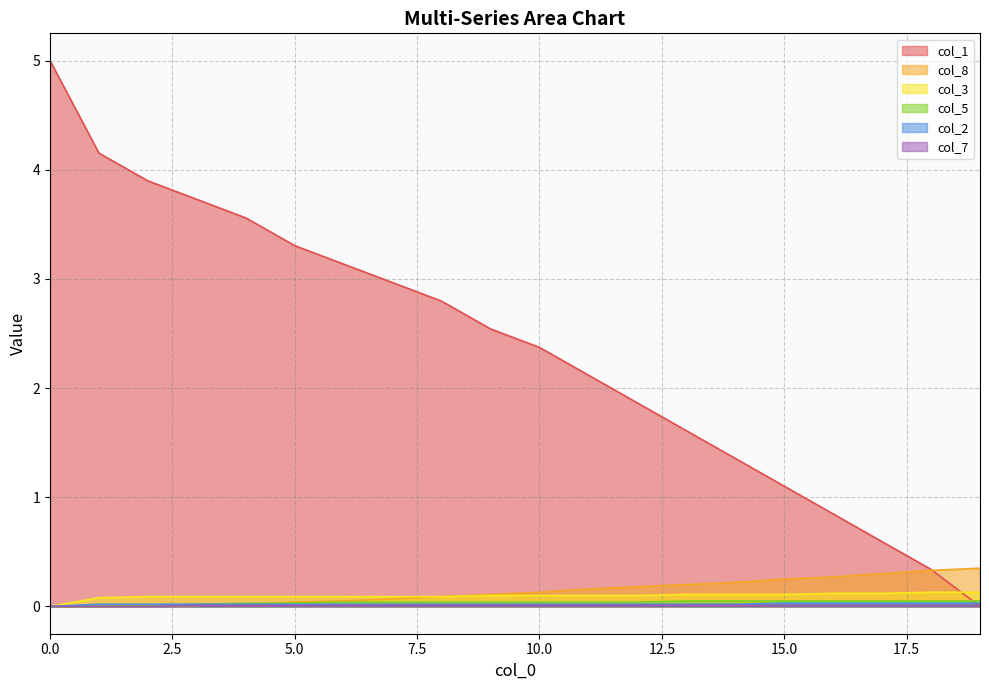

Which series has the largest total across all categories?

col_1